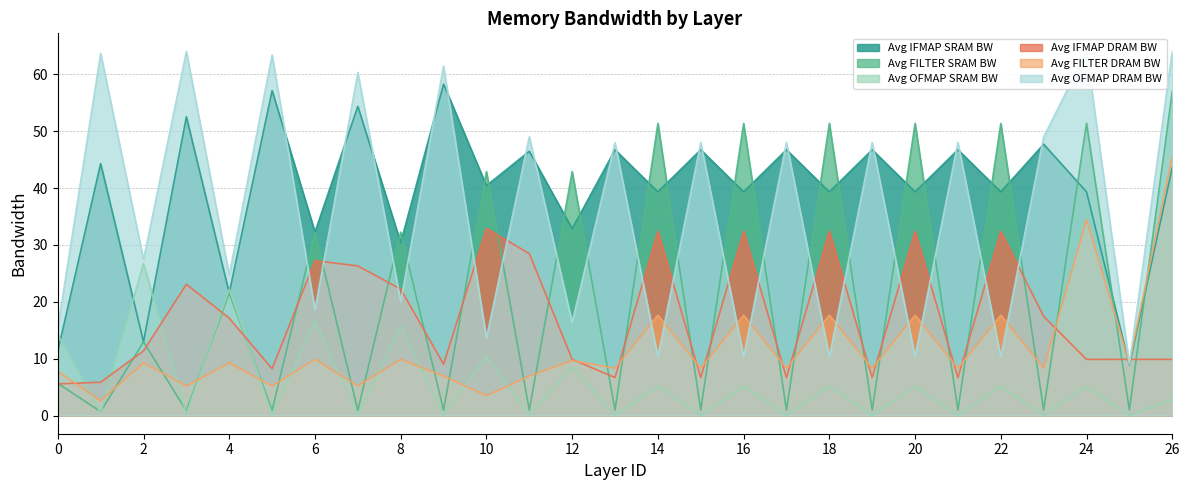

At 24, list the series in order from largest to smallest.

Avg OFMAP DRAM BW, Avg FILTER SRAM BW, Avg IFMAP SRAM BW, Avg FILTER DRAM BW, Avg IFMAP DRAM BW, Avg OFMAP SRAM BW